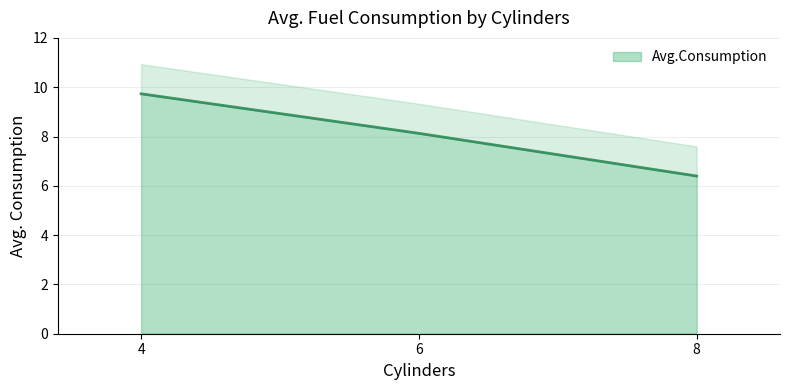

Where does the data first go above 8?

4